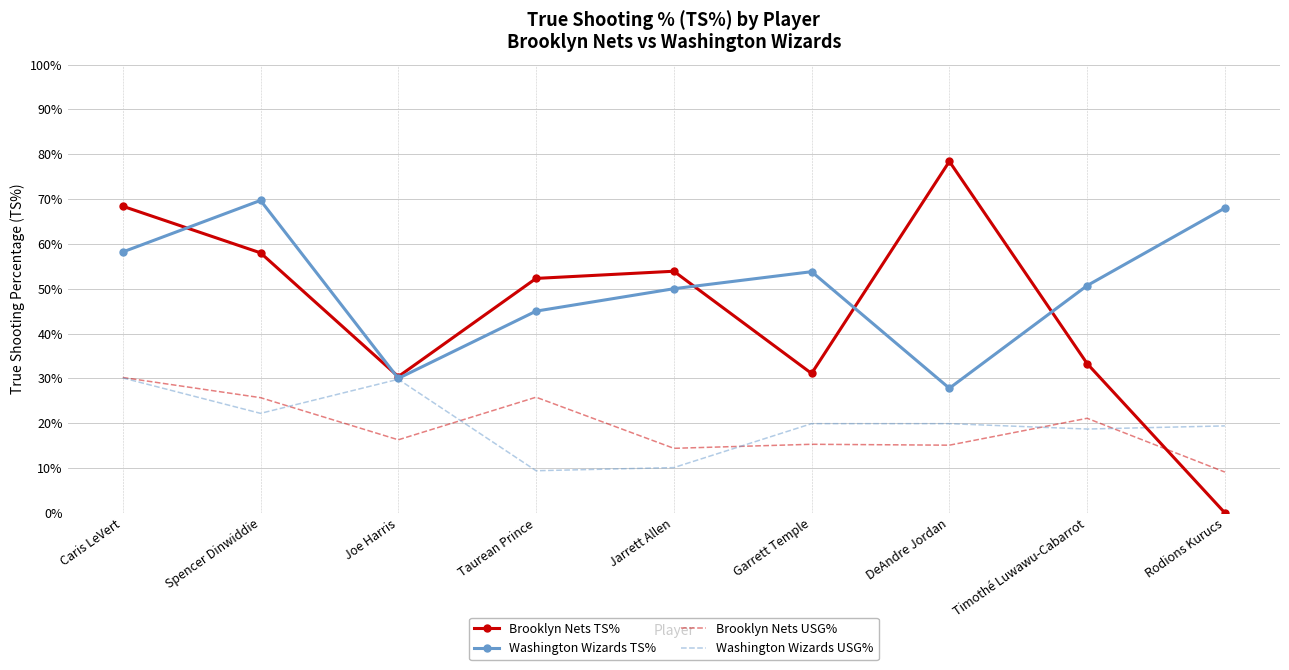

What are all the series names shown in the legend?

Brooklyn Nets TS%, Washington Wizards TS%, Brooklyn Nets USG%, Washington Wizards USG%